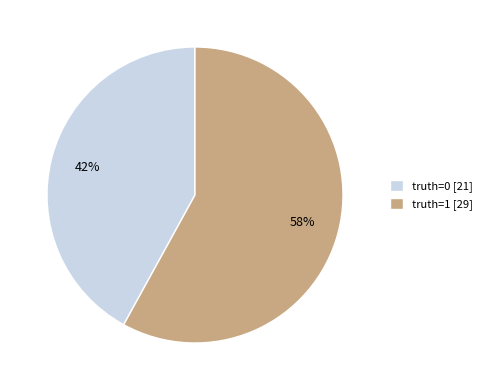

Count the number of slices in the pie.

2